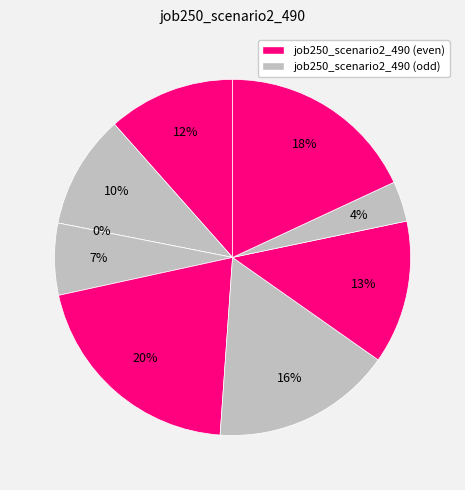

To the nearest percent, what is the difference between the largest and smallest slice percentages?

20%